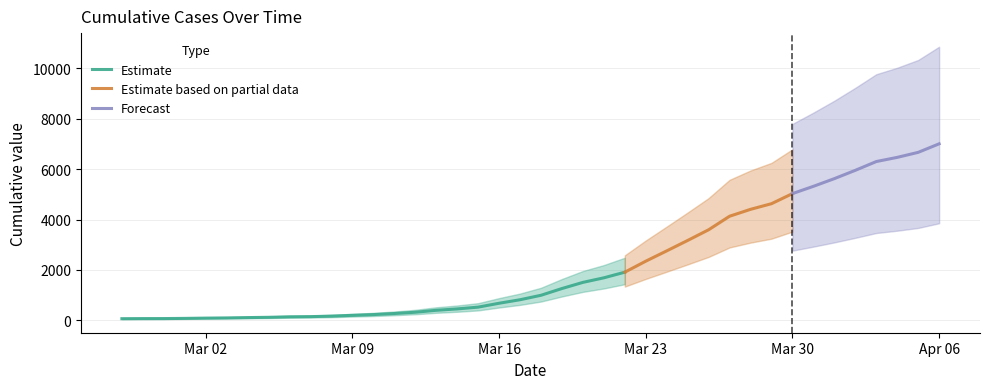

Which category has the highest value across all series?

2020-04-06